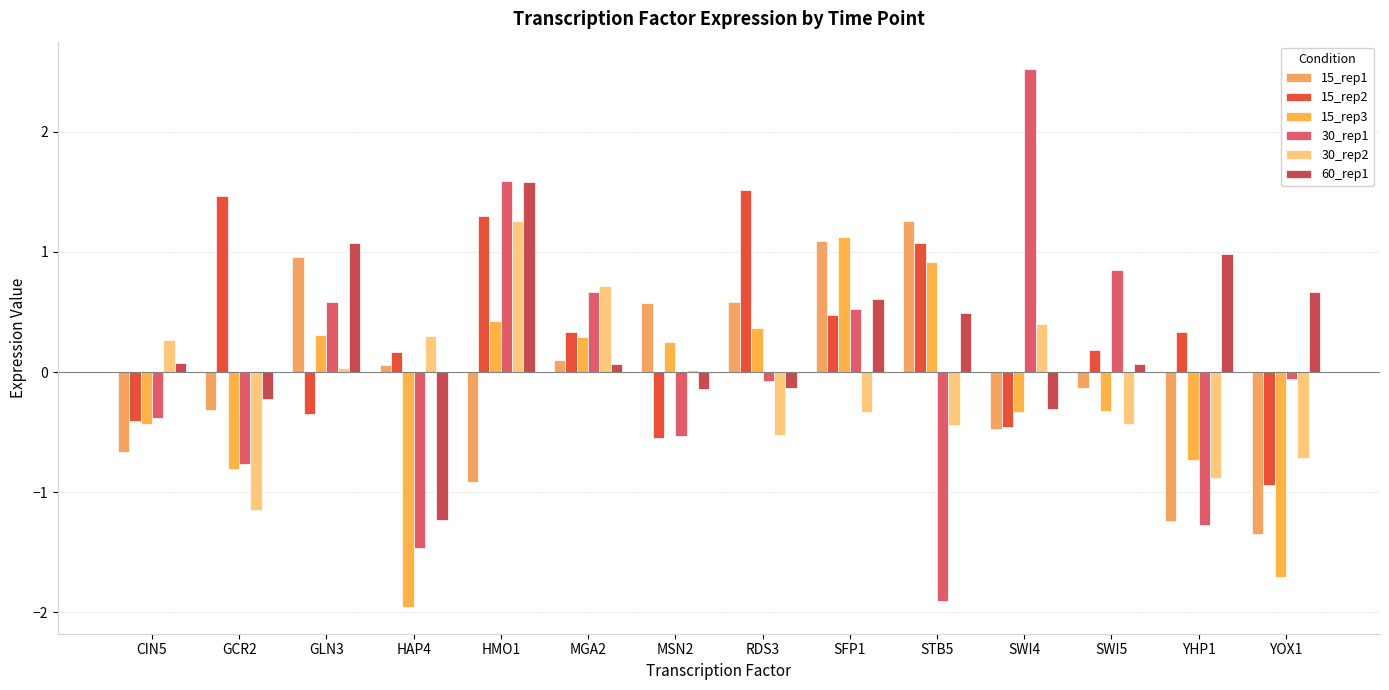

What is the label of the 6th bar from the right?

SFP1